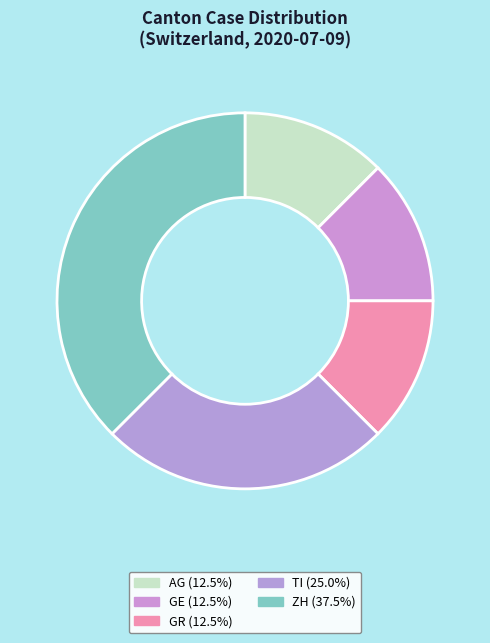

How many slices are in this pie chart?

5